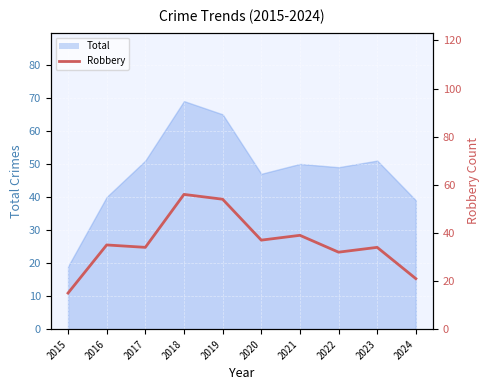

Reading right to left, extract all data points from this chart.

2024=21	2023=34	2022=32	2021=39	2020=37	2019=54	2018=56	2017=34	2016=35	2015=15